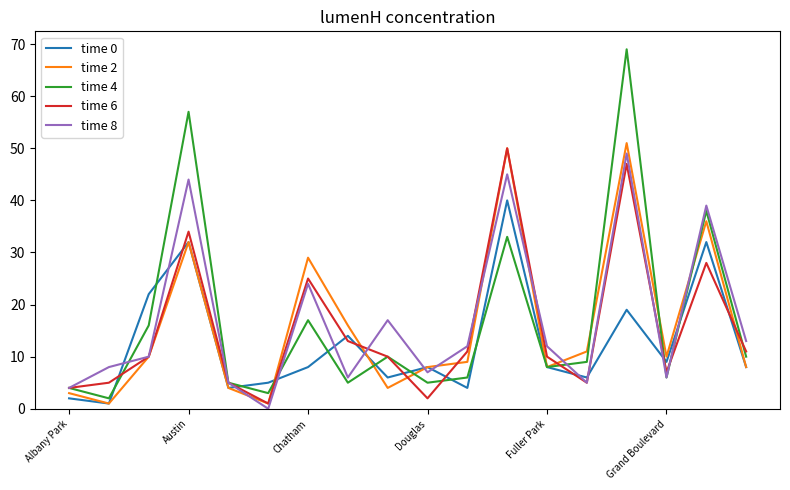

True or false: time 0 has more than 2 points higher than both neighbors.

True